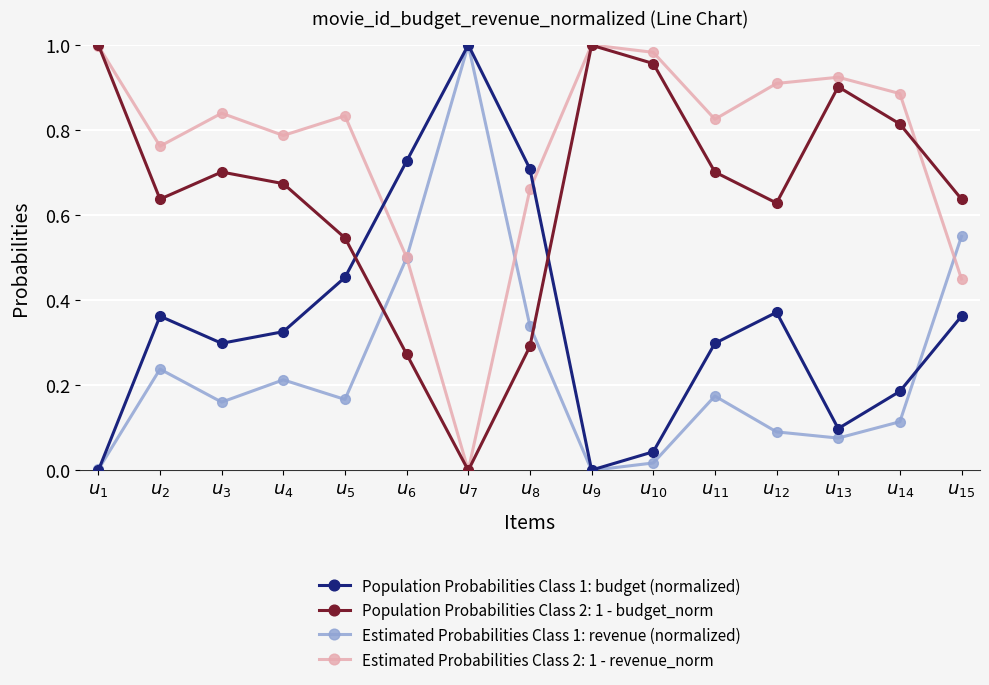

Is it true that Estimated Probabilities Class 1: revenue (normalized) equals 0.1 at $u_{13}$?

True